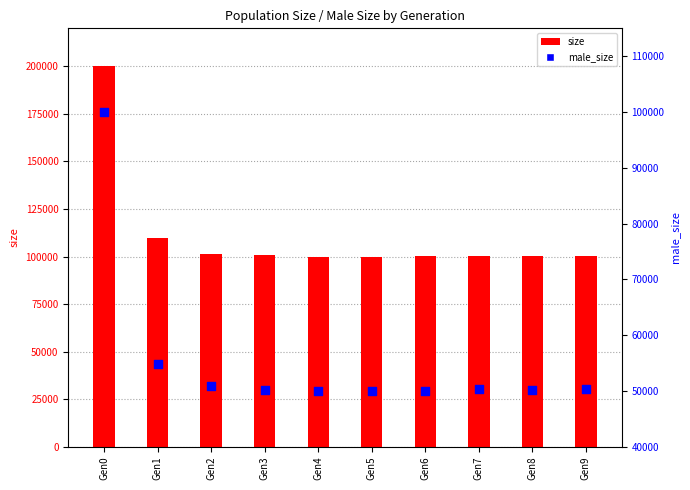

What are all the series names shown in the legend?

size, male_size